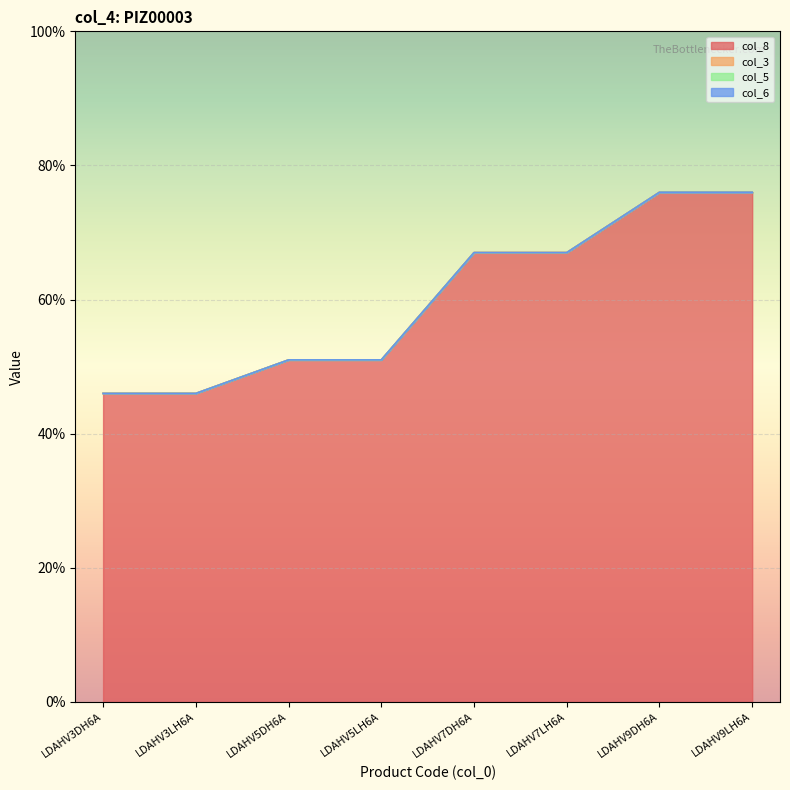

At which label is col_8 closest to 0?

LDAHV3DH6A